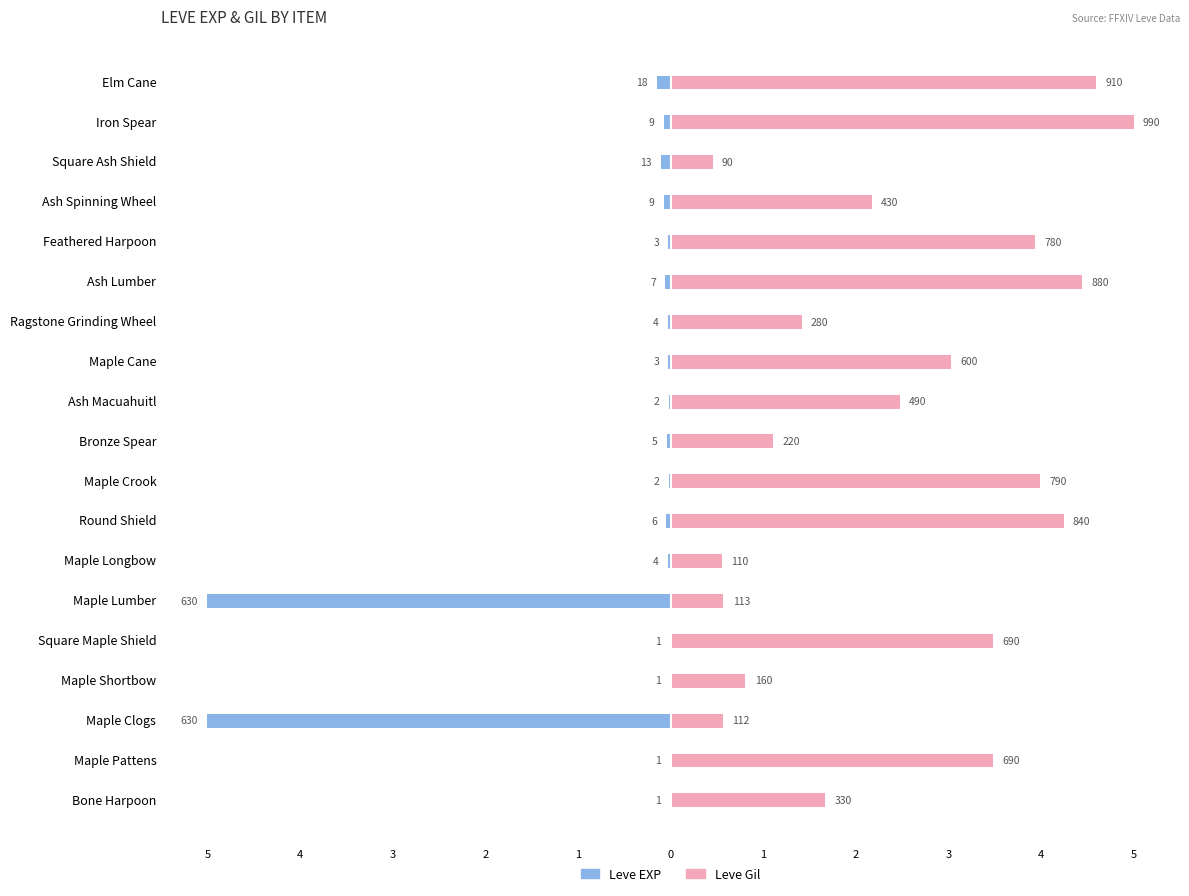

Which series has the largest total across all categories?

Leve Gil